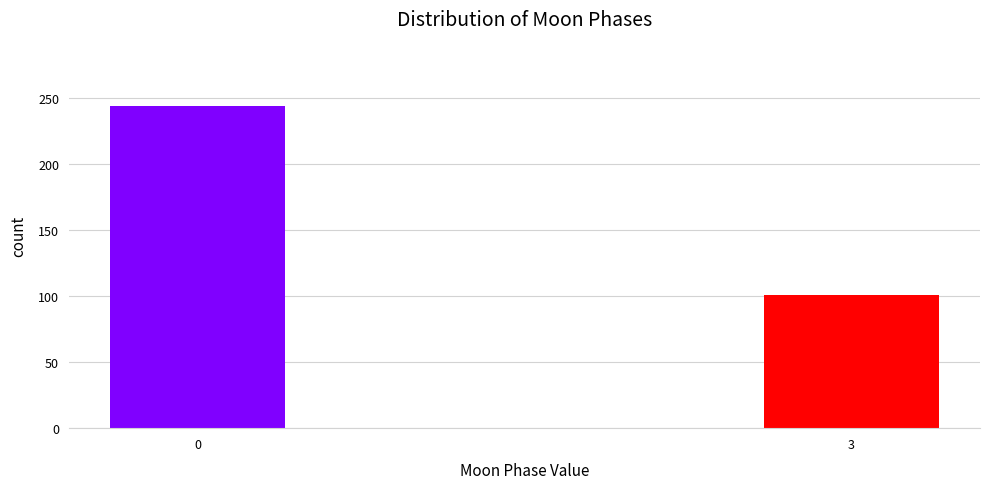

Reading left to right, what are all the values shown in this chart?

244	101